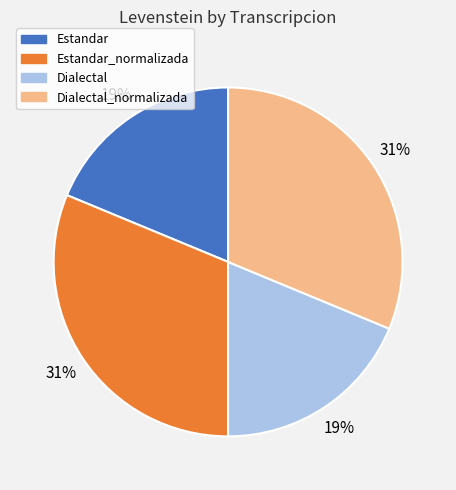

Is there any slice that represents more than half of the pie?

No